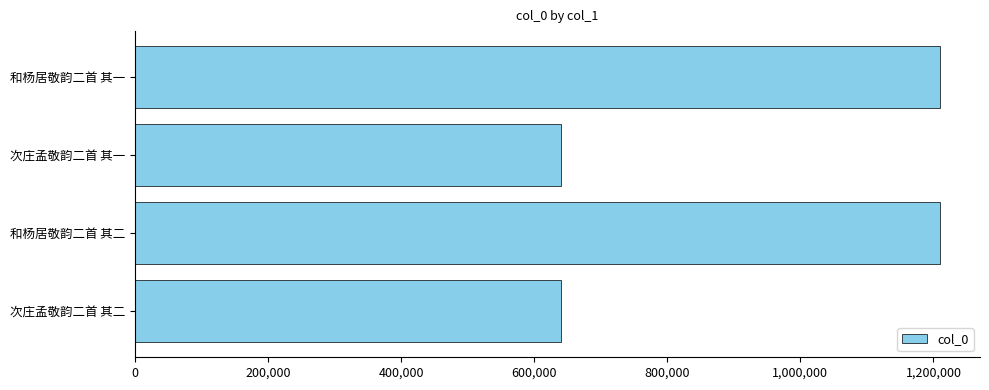

What is the difference between the second highest and second lowest values?

568573